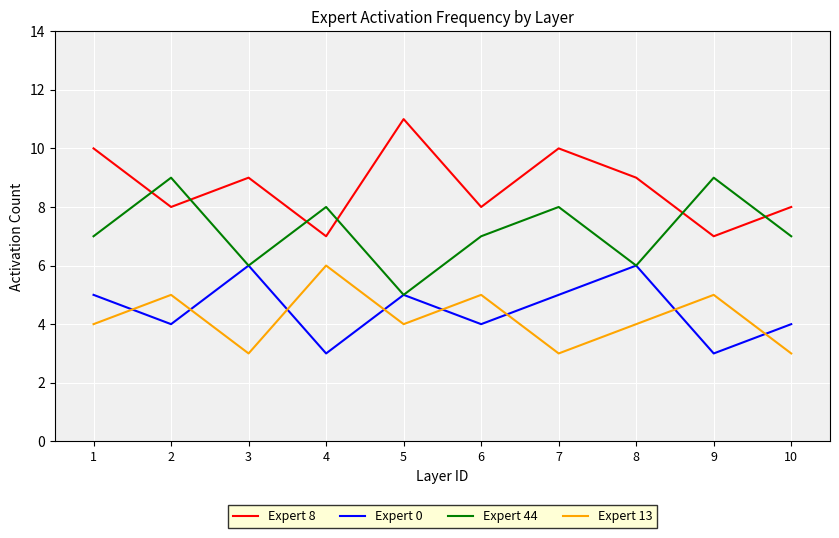

What is the difference between the highest and lowest values at 1?

6